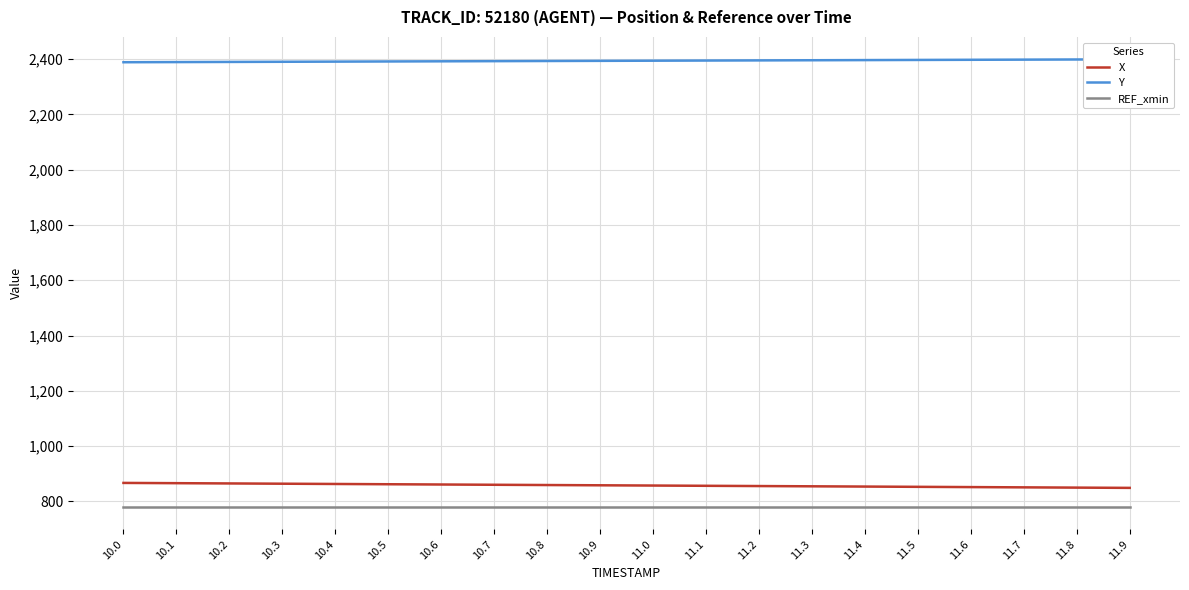

Read the REF_xmin value at 10.4.

780.0